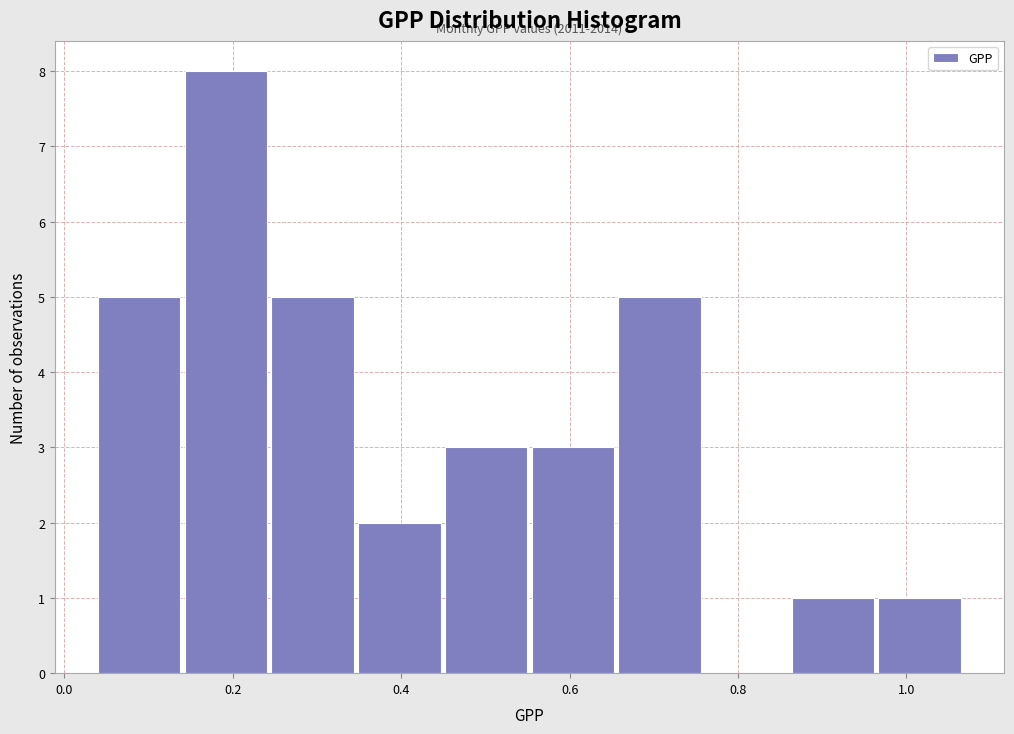

Over which range of the x-axis is the bar tallest?

0.14 to 0.24